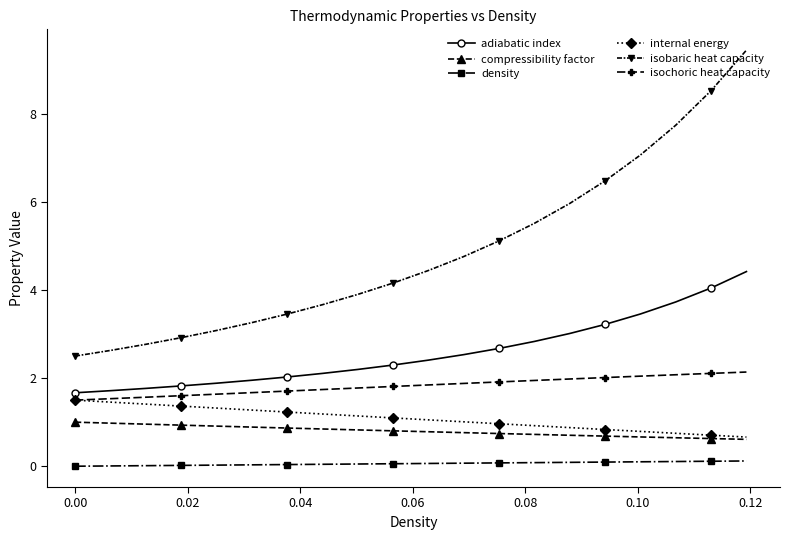

List the series in order of their peak value, lowest first.

density, compressibility factor, internal energy, isochoric heat capacity, adiabatic index, isobaric heat capacity